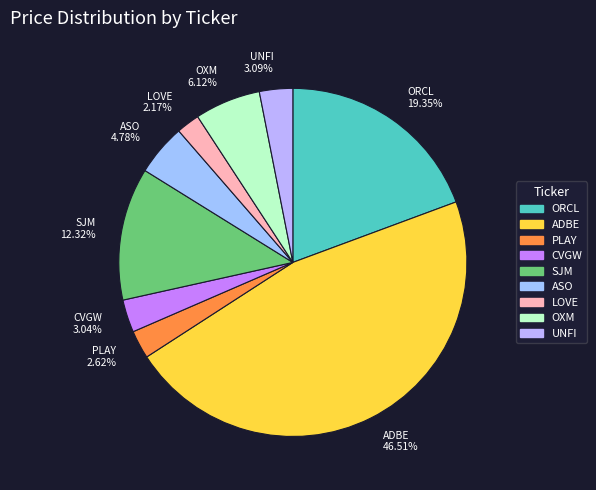

Does ADBE account for over 50% of the chart?

No